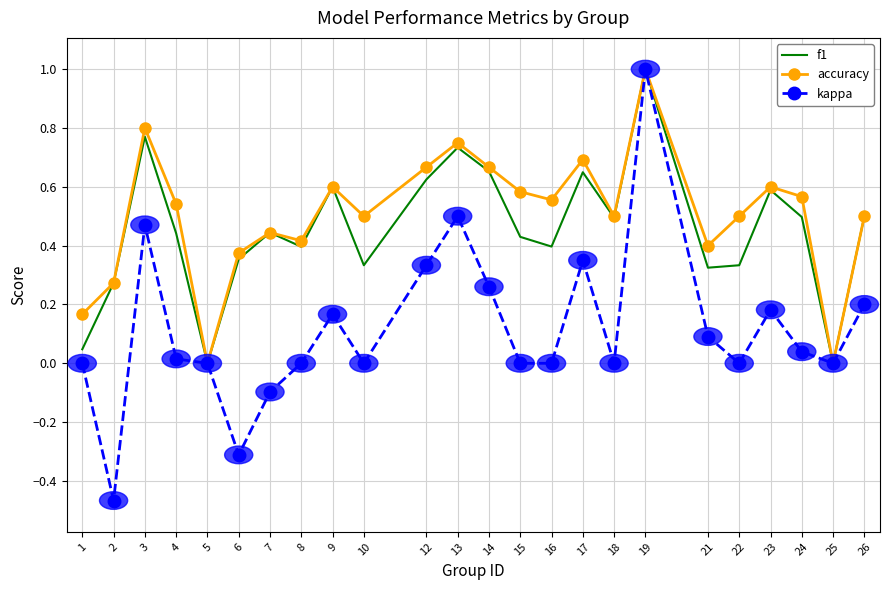

What are all the series names shown in the legend?

f1, accuracy, kappa